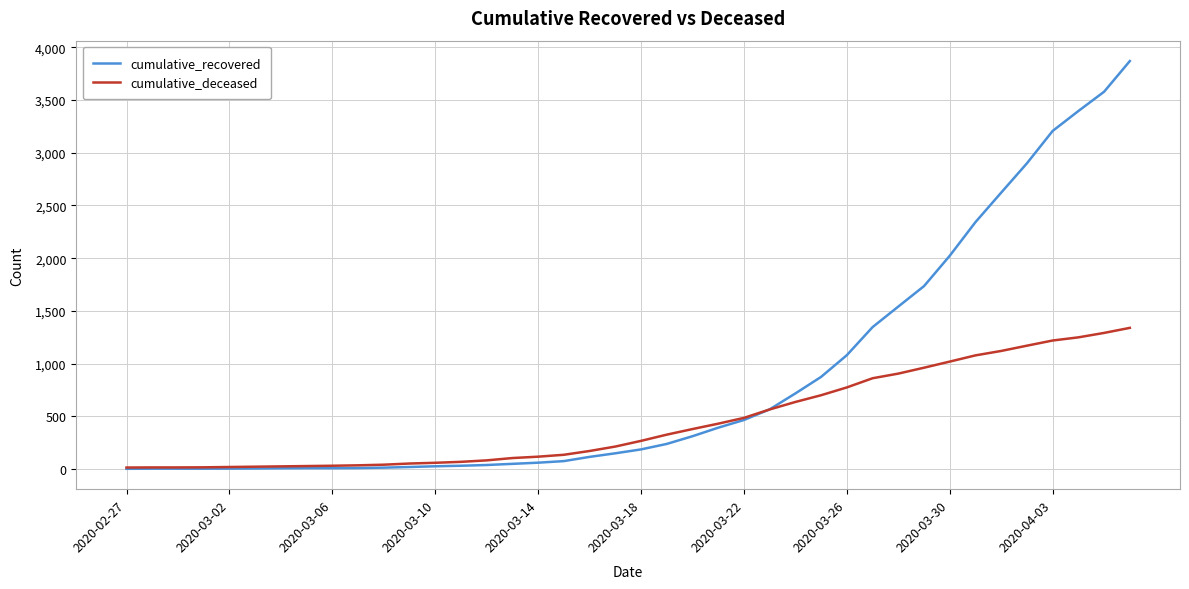

What is the maximum value shown in the chart?

3870